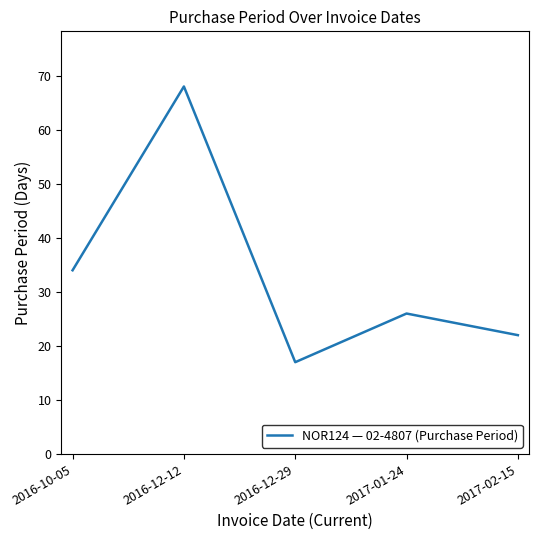

At which label does the data first exceed 26?

2016-10-05